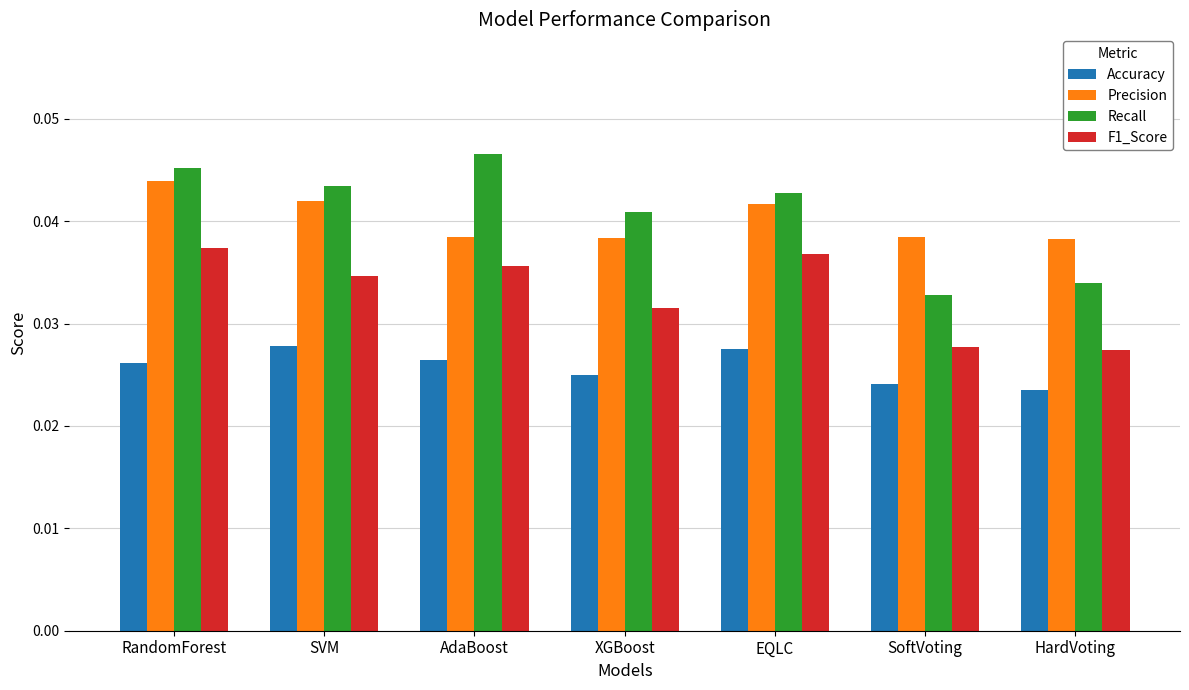

What is the sum of all Recall values?

0.3